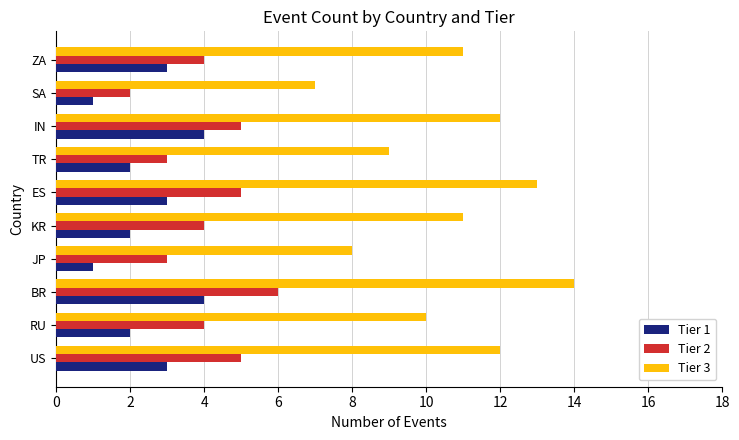

List the series in order of their peak value, lowest first.

Tier 1, Tier 2, Tier 3